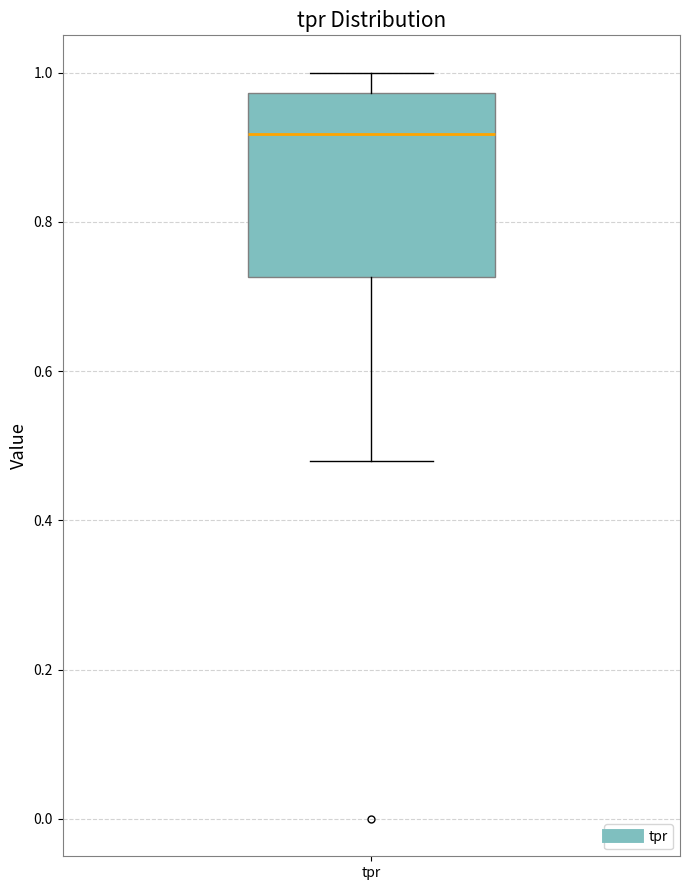

Where is the upper edge of the box for tpr on the y-axis? The values are not printed on the chart, so give them approximately, as read against the axis.

0.98